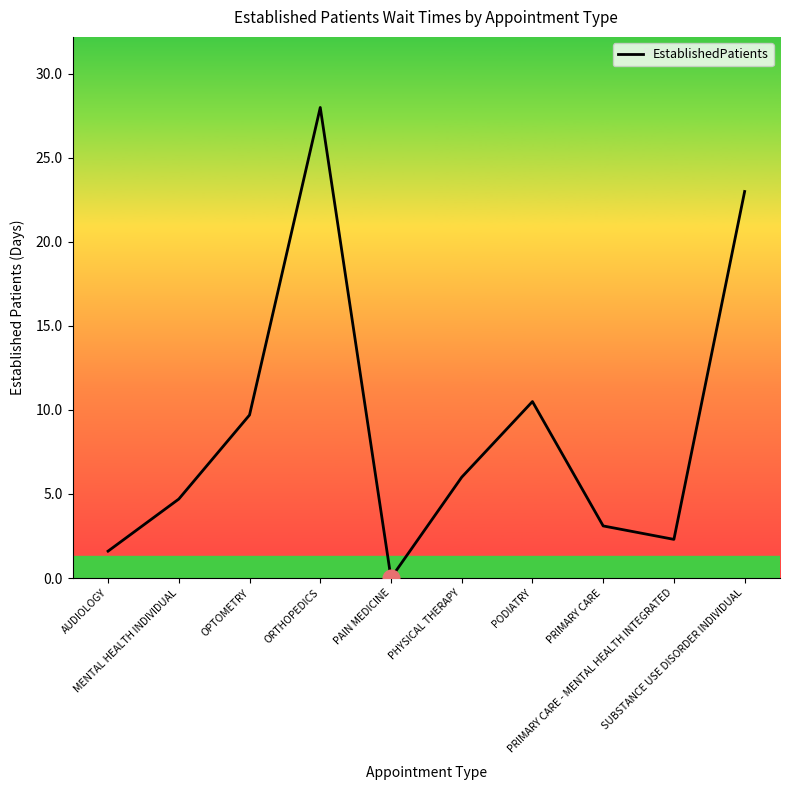

Reading left to right, extract all data points from this chart.

AUDIOLOGY=1.6	MENTAL HEALTH INDIVIDUAL=4.7	OPTOMETRY=9.7	ORTHOPEDICS=28.0	PAIN MEDICINE=0.0	PHYSICAL THERAPY=6.0	PODIATRY=10.5	PRIMARY CARE=3.1	PRIMARY CARE - MENTAL HEALTH INTEGRATED=2.3	SUBSTANCE USE DISORDER INDIVIDUAL=23.0